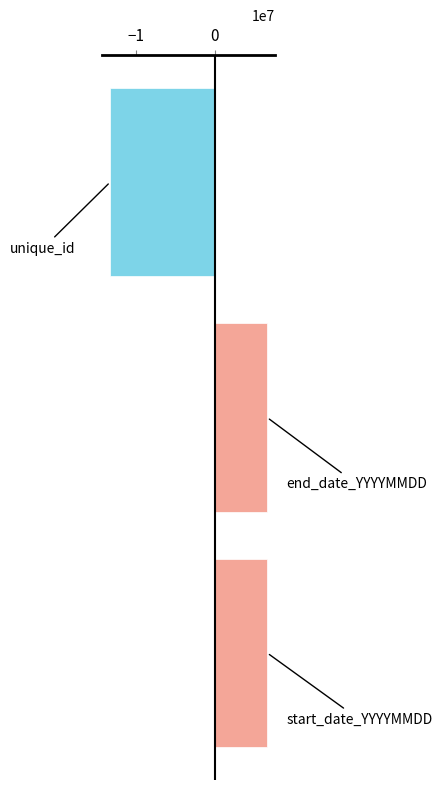

What is the greatest value displayed?

6633515.7